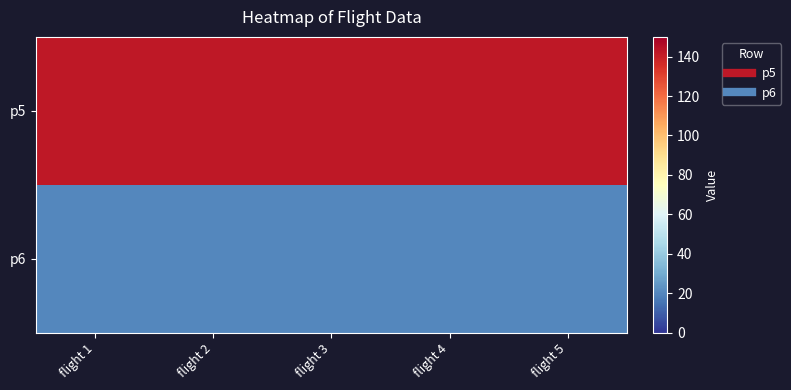

Reading left to right, what are all the values shown in this chart?

p5: flight 1=142	flight 2=142	flight 3=142	flight 4=142	flight 5=142
p6: flight 1=20	flight 2=20	flight 3=20	flight 4=20	flight 5=20